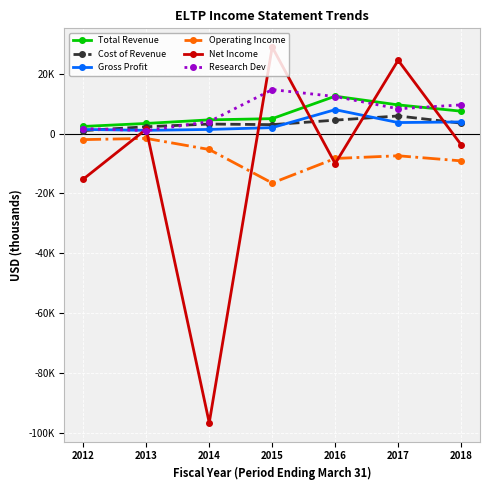

True or false: Total Revenue has more than 1 points higher than both neighbors.

False